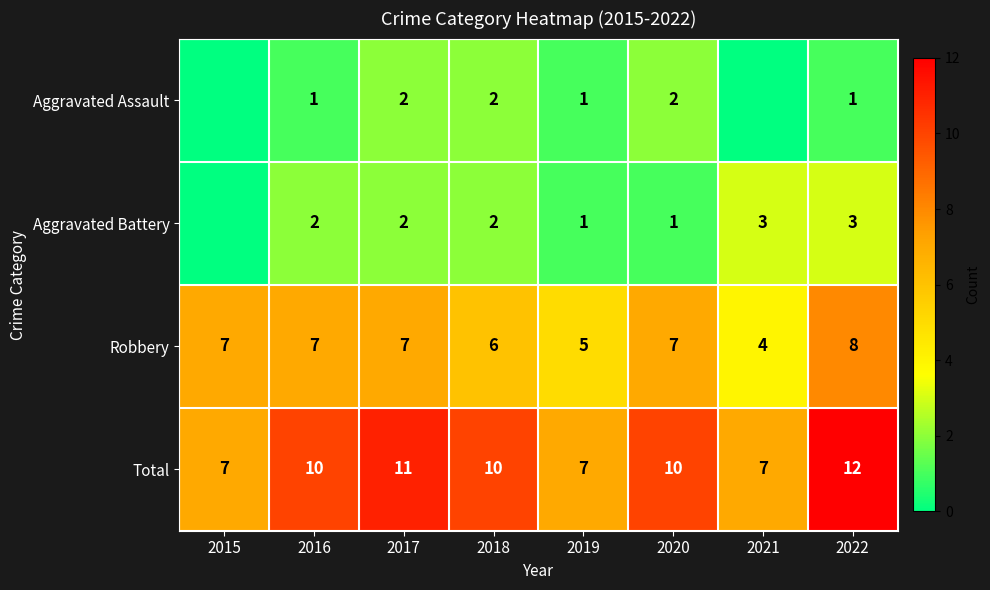

At which label is Robbery closest to 6?

2018